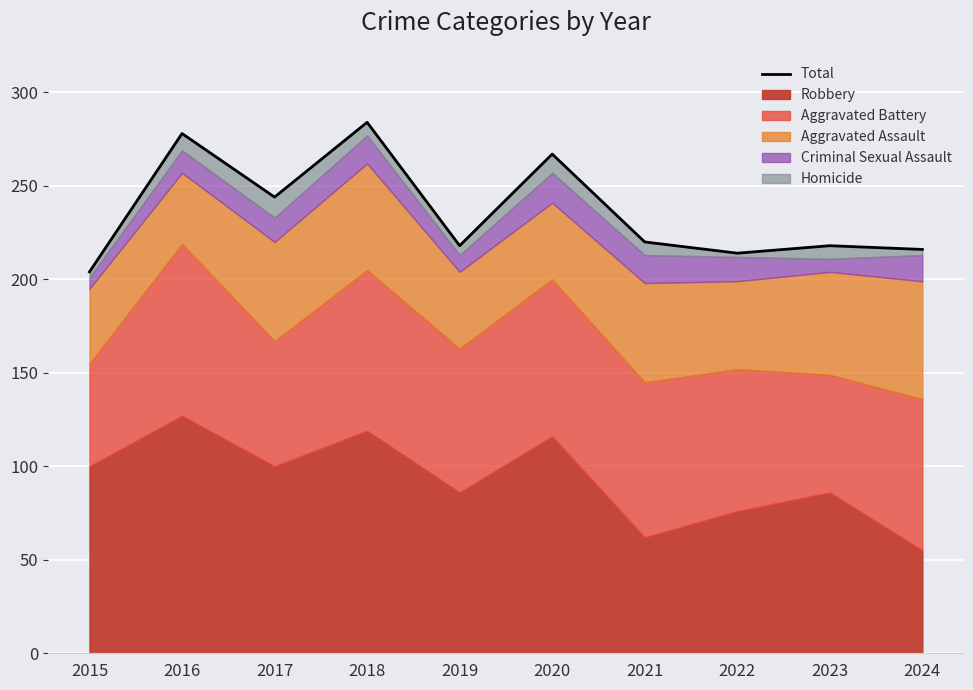

What is the value of the 10th point from the left?

216